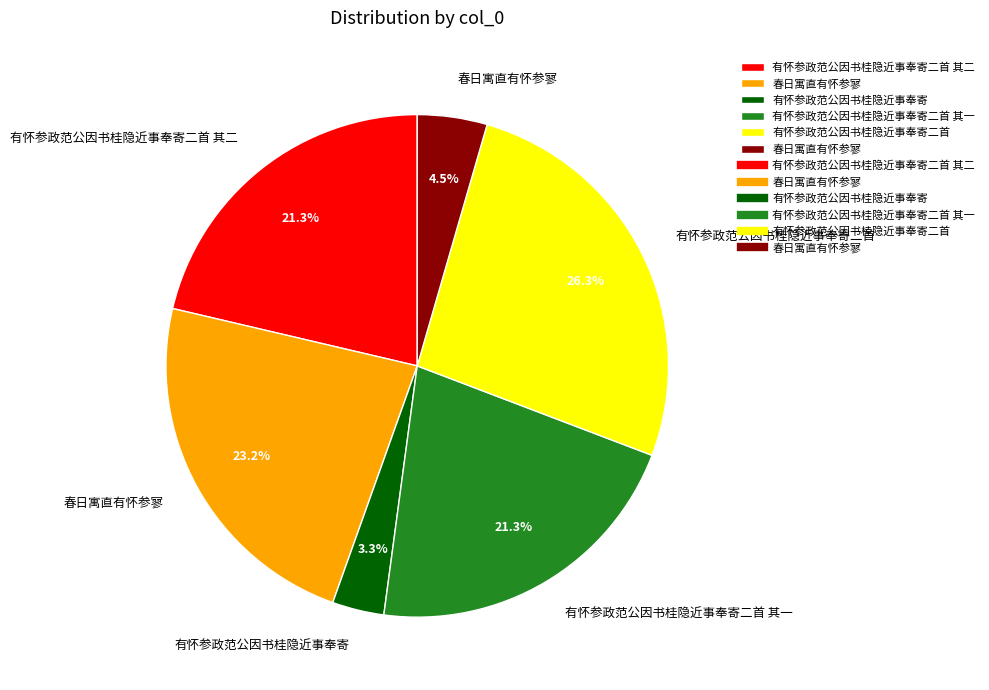

Is there a majority slice in this chart?

No